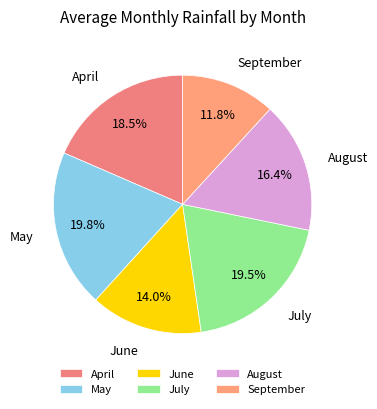

To the nearest percent, what is the average slice percentage?

17%